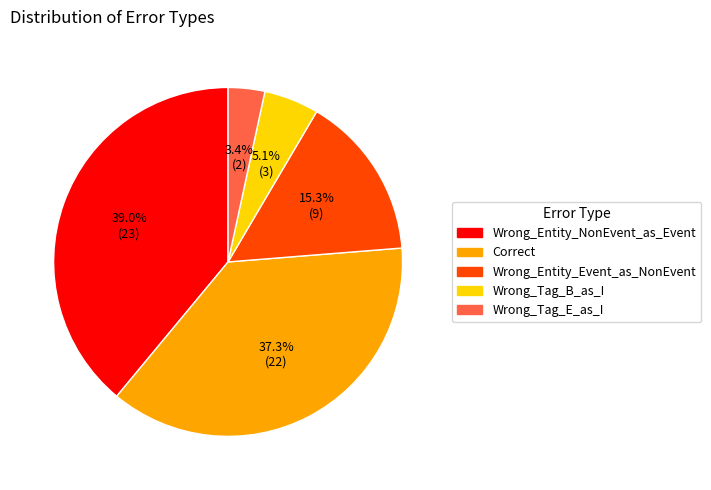

What is the ratio of the value at Wrong_Tag_E_as_I to the value at Wrong_Tag_B_as_I?

0.7